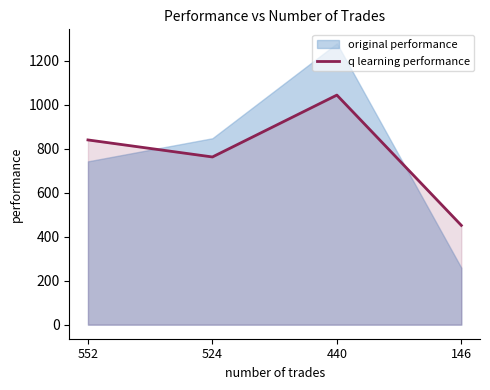

Approximately how many times larger is the value at 440 compared to 524?

1.4